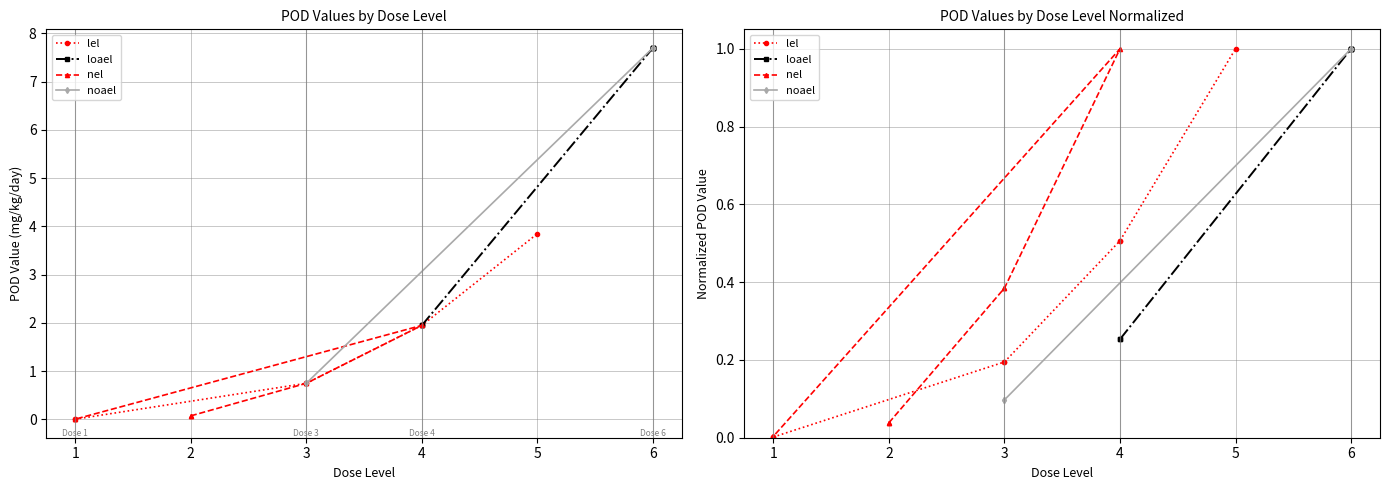

The nel series shows 0.1 at 2. True or false?

False